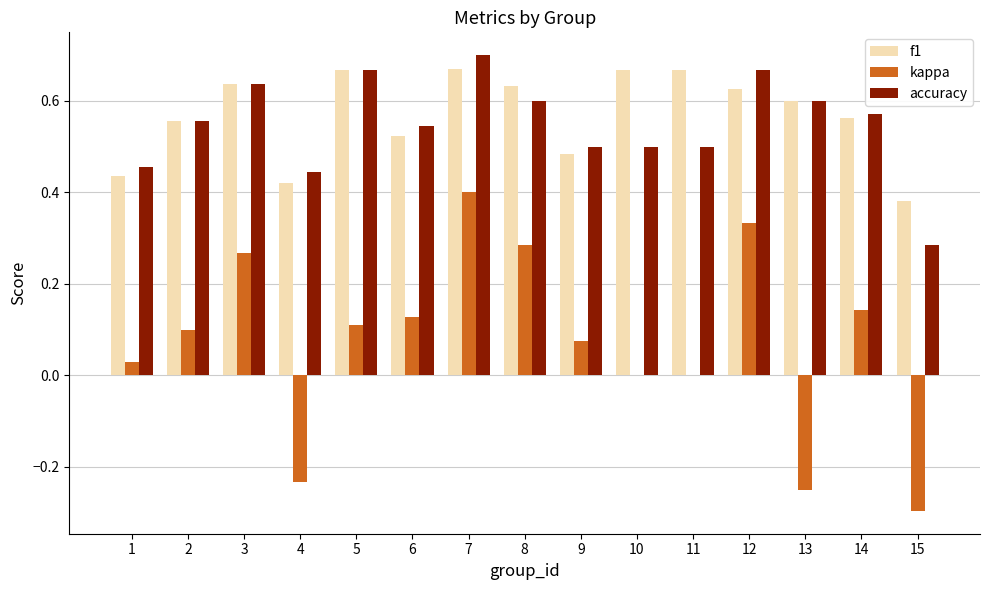

At which category does the chart reach its peak across all series?

7